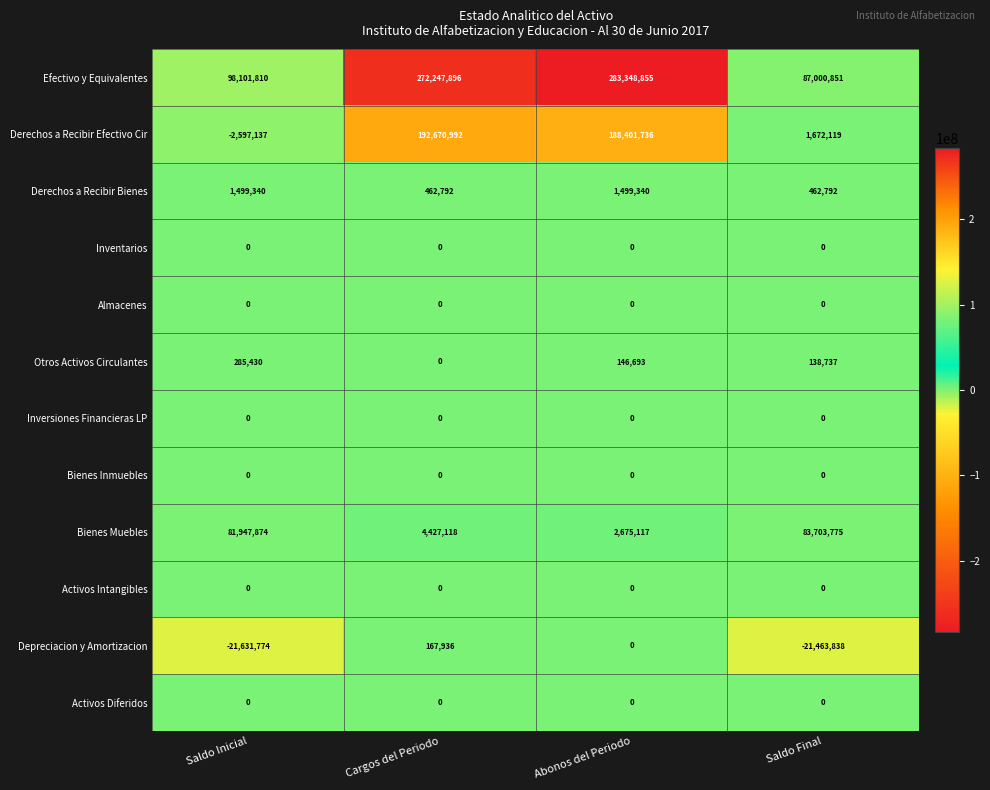

What is the total value across all series at Cargos del Periodo?

469976734